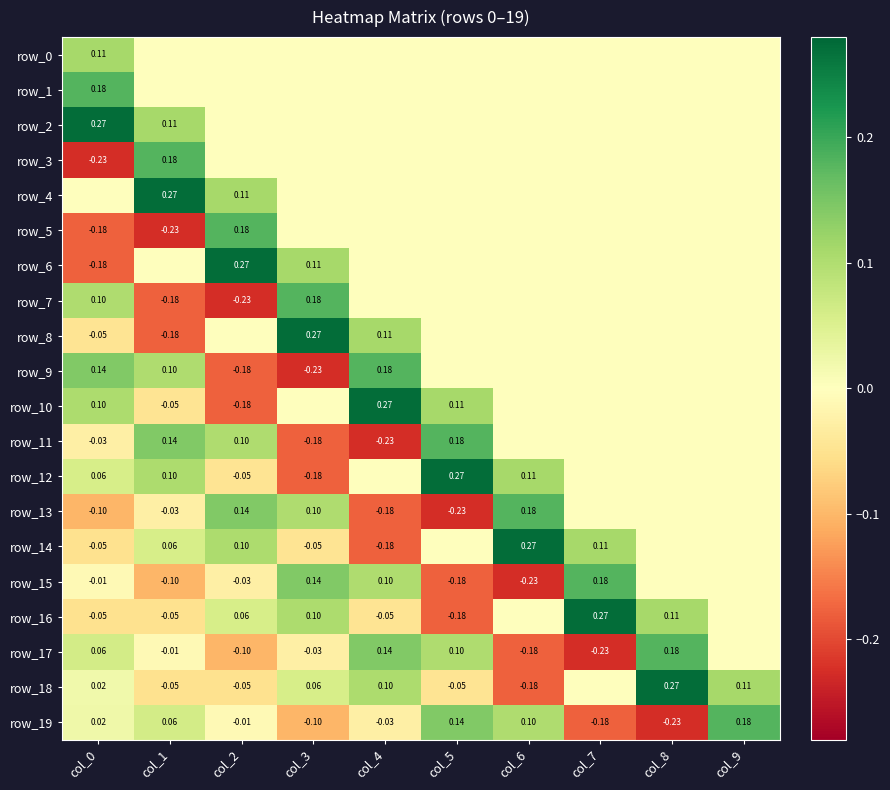

Reading left to right, what are all the values shown in this chart?

row_0: 0.1	0.0	0.0	0.0	0.0	0.0	0.0	0.0	0.0	0.0
row_1: 0.2	0.0	0.0	0.0	0.0	0.0	0.0	0.0	0.0	0.0
row_2: 0.3	0.1	0.0	0.0	0.0	0.0	0.0	0.0	0.0	0.0
row_3: -0.2	0.2	0.0	0.0	0.0	0.0	0.0	0.0	0.0	0.0
row_4: -0.0	0.3	0.1	0.0	0.0	0.0	0.0	0.0	0.0	0.0
row_5: -0.2	-0.2	0.2	0.0	0.0	0.0	0.0	0.0	0.0	0.0
row_6: -0.2	-0.0	0.3	0.1	0.0	0.0	0.0	0.0	0.0	0.0
row_7: 0.1	-0.2	-0.2	0.2	0.0	0.0	0.0	0.0	0.0	0.0
row_8: -0.0	-0.2	-0.0	0.3	0.1	0.0	0.0	0.0	0.0	0.0
row_9: 0.1	0.1	-0.2	-0.2	0.2	0.0	0.0	0.0	0.0	0.0
row_10: 0.1	-0.0	-0.2	-0.0	0.3	0.1	0.0	0.0	0.0	0.0
row_11: -0.0	0.1	0.1	-0.2	-0.2	0.2	0.0	0.0	0.0	0.0
row_12: 0.1	0.1	-0.0	-0.2	-0.0	0.3	0.1	0.0	0.0	0.0
row_13: -0.1	-0.0	0.1	0.1	-0.2	-0.2	0.2	0.0	0.0	0.0
row_14: -0.1	0.1	0.1	-0.0	-0.2	-0.0	0.3	0.1	0.0	0.0
row_15: -0.0	-0.1	-0.0	0.1	0.1	-0.2	-0.2	0.2	0.0	0.0
row_16: -0.1	-0.1	0.1	0.1	-0.0	-0.2	-0.0	0.3	0.1	0.0
row_17: 0.1	-0.0	-0.1	-0.0	0.1	0.1	-0.2	-0.2	0.2	0.0
row_18: 0.0	-0.1	-0.1	0.1	0.1	-0.0	-0.2	-0.0	0.3	0.1
row_19: 0.0	0.1	-0.0	-0.1	-0.0	0.1	0.1	-0.2	-0.2	0.2